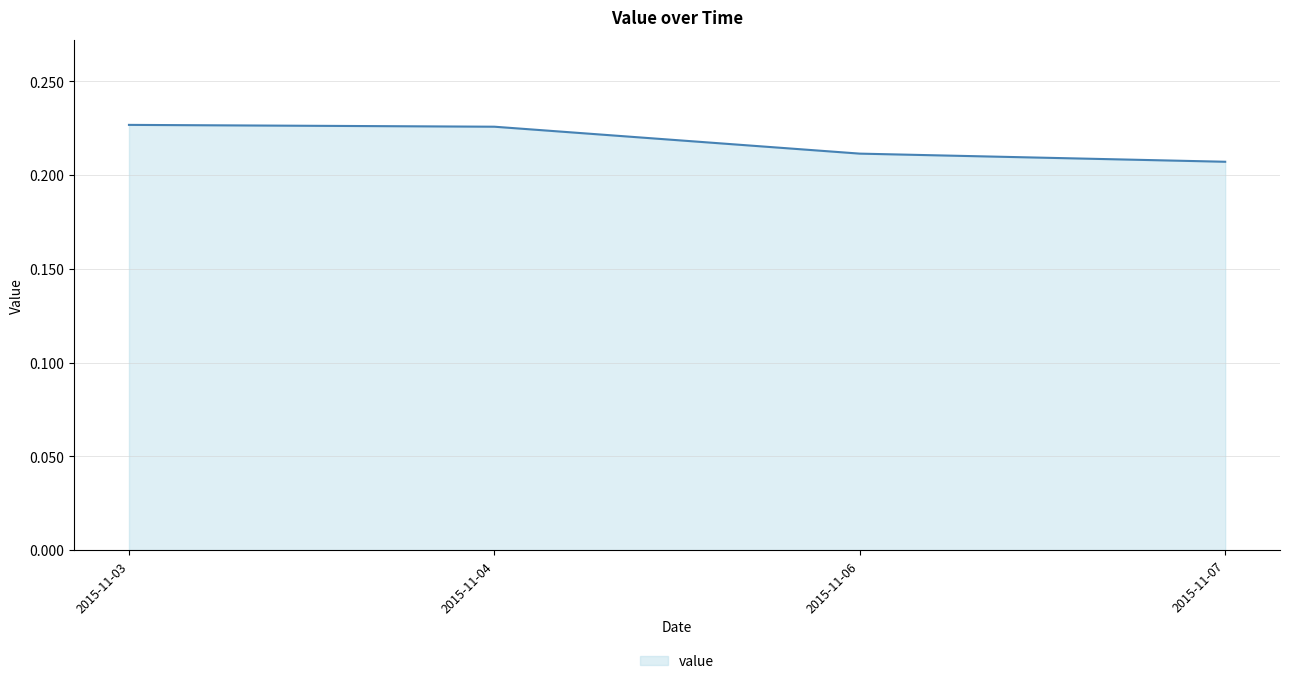

What is the sum of the values at 2015-11-06 and 2015-11-04?

0.4